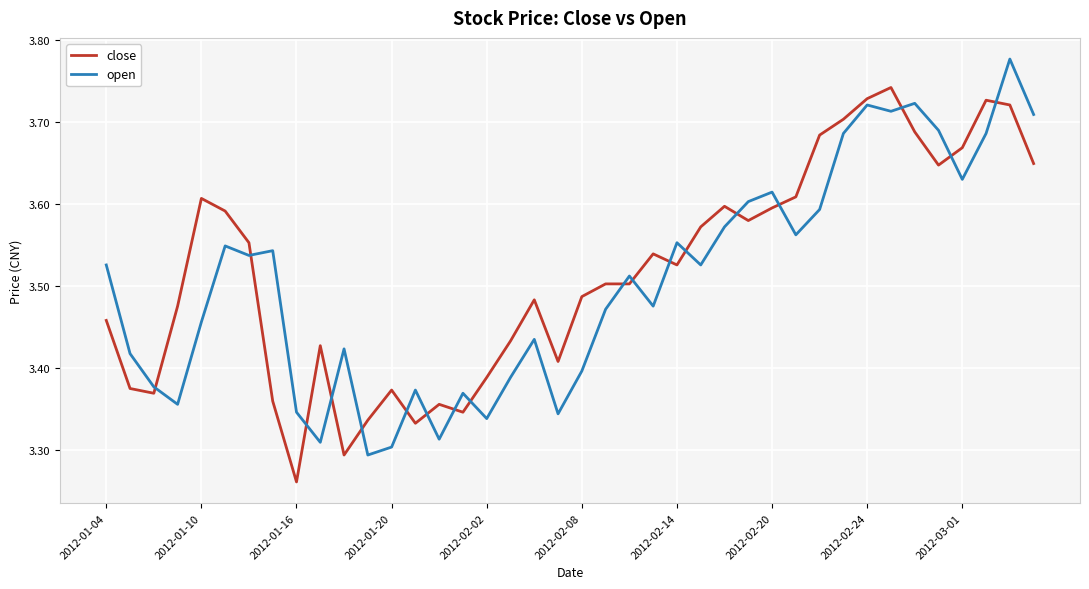

Which series ends up on top after the final intersection of open and close?

open